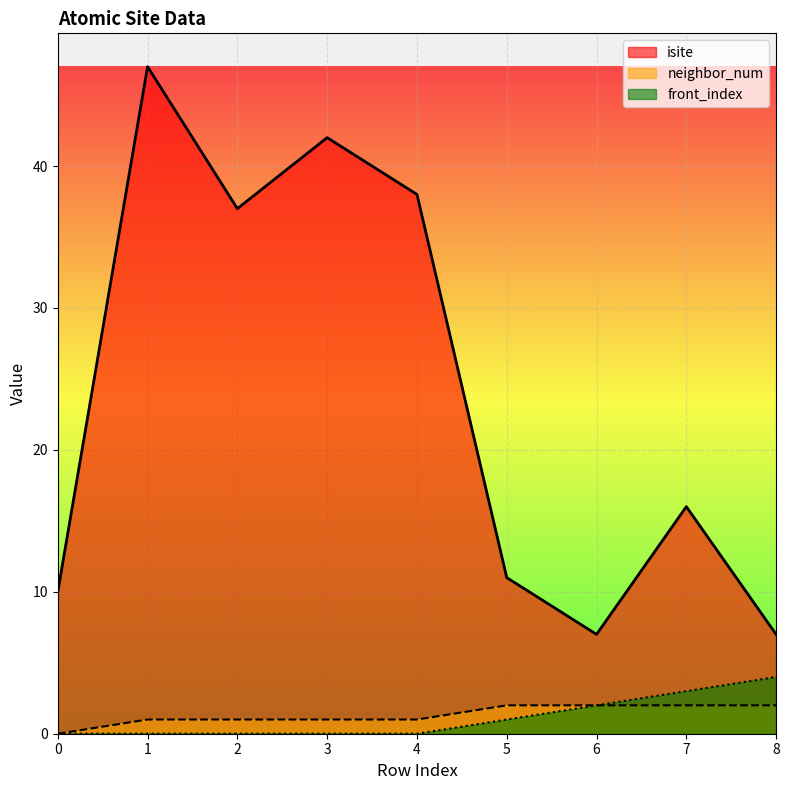

Which series has the largest total across all categories?

isite